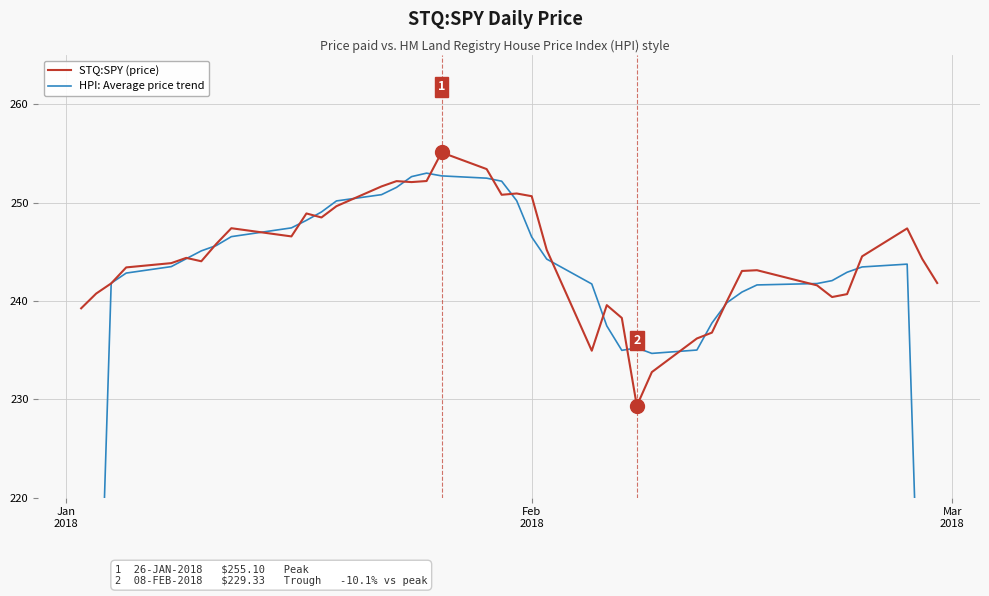

What is the maximum value for STQ:SPY (price)?

255.1